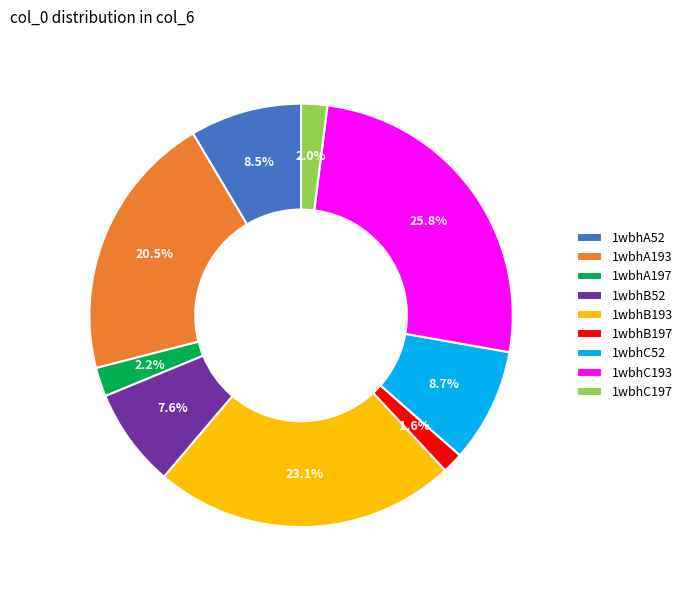

Is there any slice that represents more than half of the pie?

No